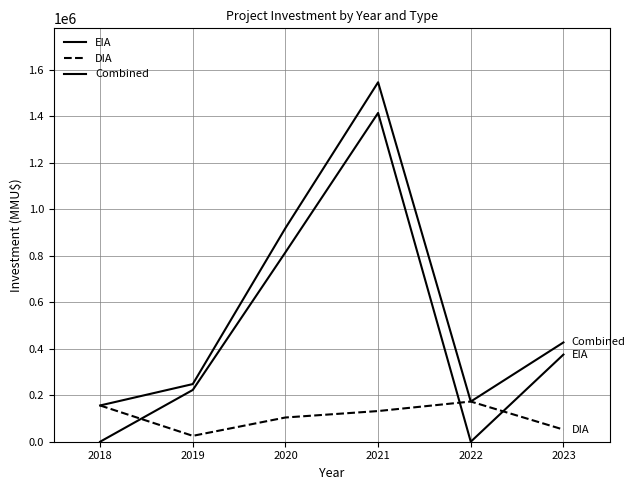

How many lines are shown in the chart?

3